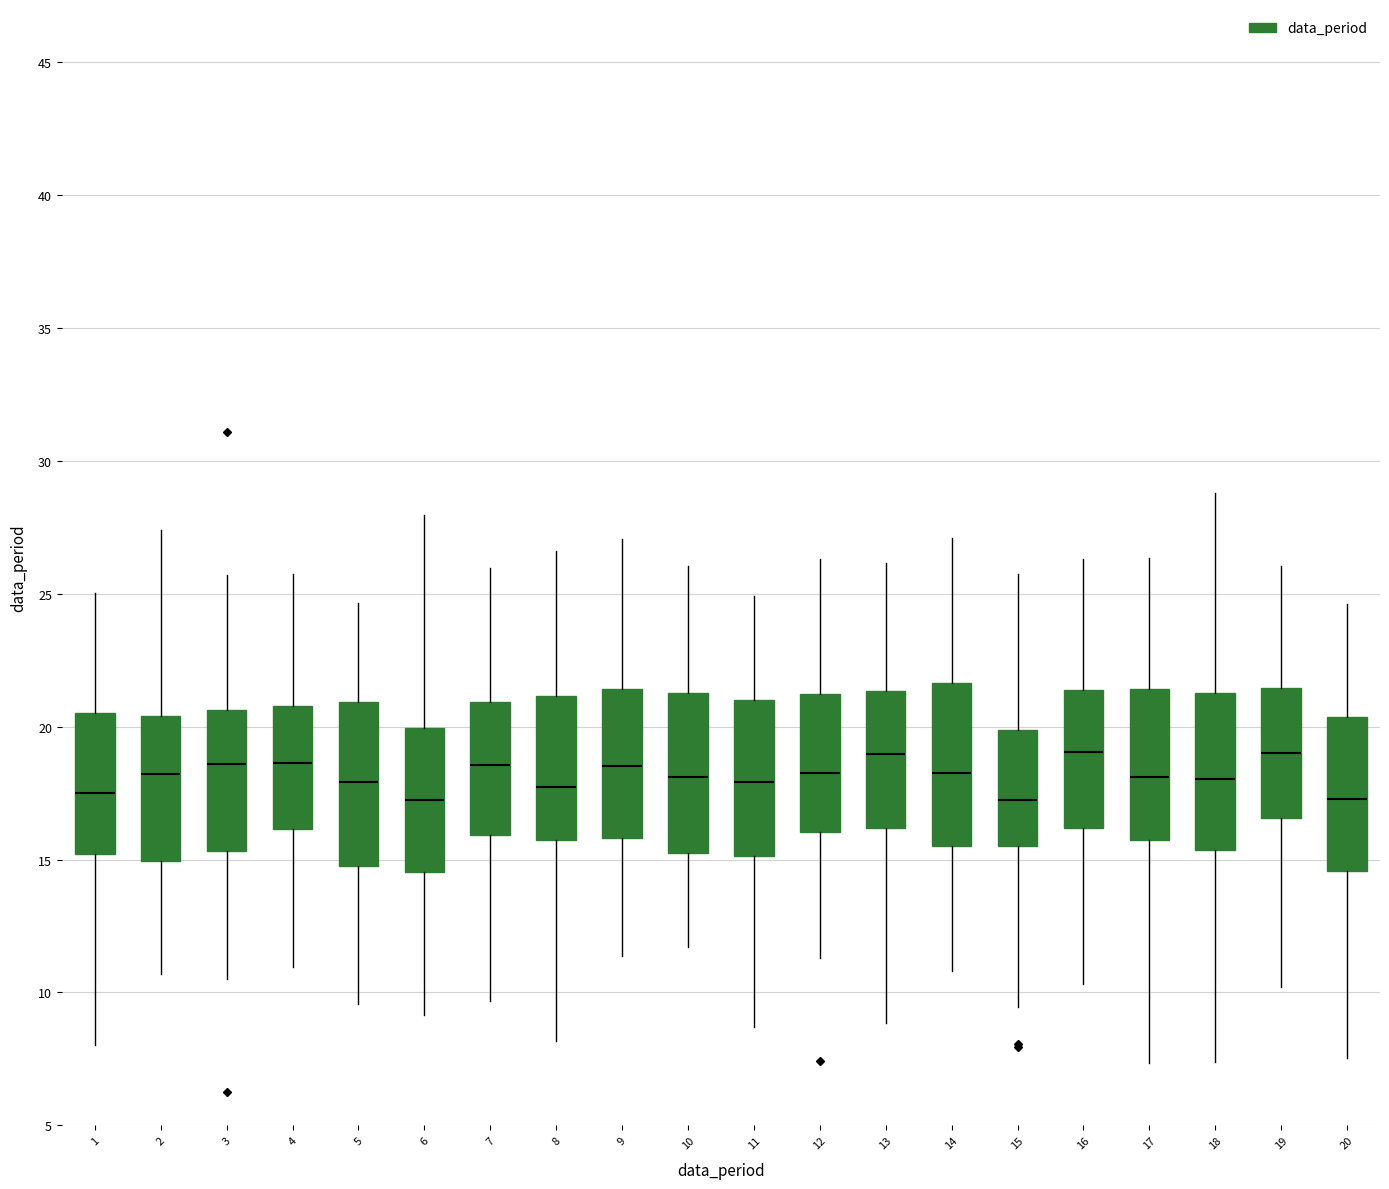

Reading left to right, read every box against the y-axis: the position of its median line, the range the box covers, and the ends of its whiskers. The values are not printed on the chart, so give them approximately, as read against the axis.

1: median 17.5, box 15.0 to 20.5, whiskers 8.0 to 25.0
2: median 18.0, box 15.0 to 20.5, whiskers 10.5 to 27.5
3: median 18.5, box 15.5 to 20.5, whiskers 10.5 to 25.5
4: median 18.5, box 16.0 to 21.0, whiskers 11.0 to 25.5
5: median 18.0, box 15.0 to 21.0, whiskers 9.5 to 24.5
6: median 17.0, box 14.5 to 20.0, whiskers 9.0 to 28.0
7: median 18.5, box 16.0 to 21.0, whiskers 9.5 to 26.0
8: median 17.5, box 15.5 to 21.0, whiskers 8.0 to 26.5
9: median 18.5, box 16.0 to 21.5, whiskers 11.5 to 27.0
10: median 18.0, box 15.5 to 21.5, whiskers 11.5 to 26.0
11: median 18.0, box 15.0 to 21.0, whiskers 8.5 to 25.0
12: median 18.5, box 16.0 to 21.0, whiskers 11.5 to 26.5
13: median 19.0, box 16.0 to 21.5, whiskers 9.0 to 26.0
14: median 18.5, box 15.5 to 21.5, whiskers 11.0 to 27.0
15: median 17.5, box 15.5 to 20.0, whiskers 9.5 to 25.5
16: median 19.0, box 16.0 to 21.5, whiskers 10.5 to 26.5
17: median 18.0, box 15.5 to 21.5, whiskers 7.5 to 26.5
18: median 18.0, box 15.5 to 21.0, whiskers 7.5 to 29.0
19: median 19.0, box 16.5 to 21.5, whiskers 10.0 to 26.0
20: median 17.5, box 14.5 to 20.5, whiskers 7.5 to 24.5